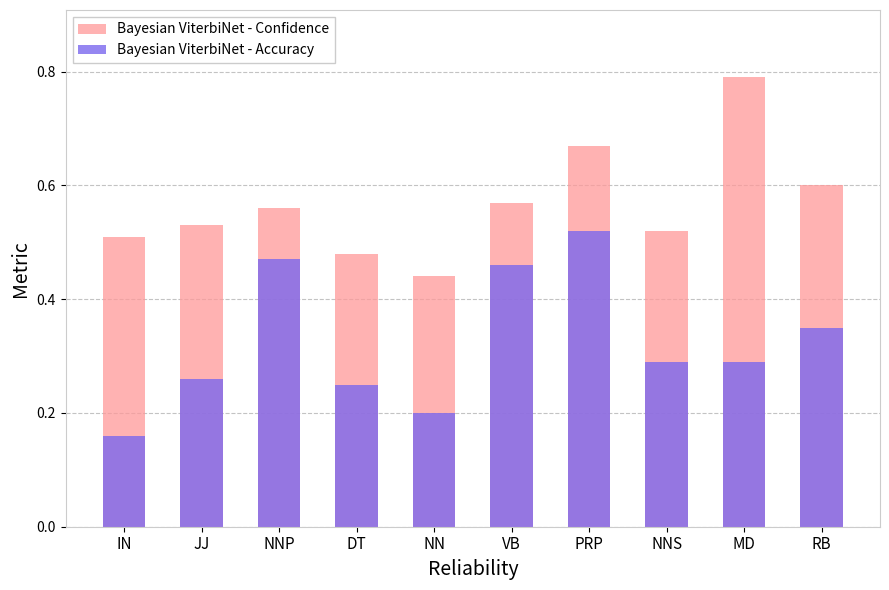

What position from the right is DT?

7